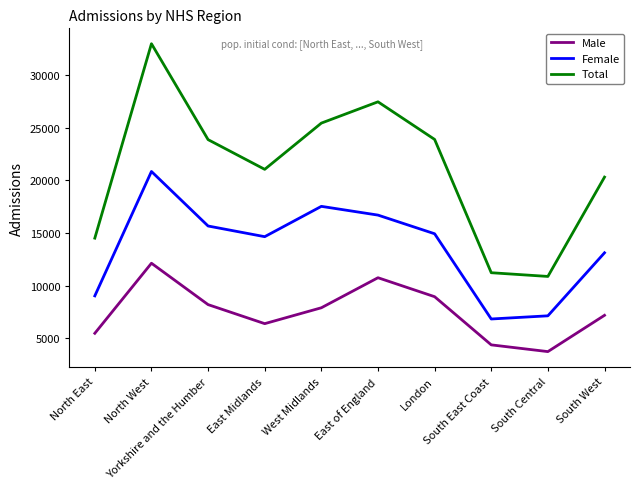

What is the lowest value of the Total series?

10884